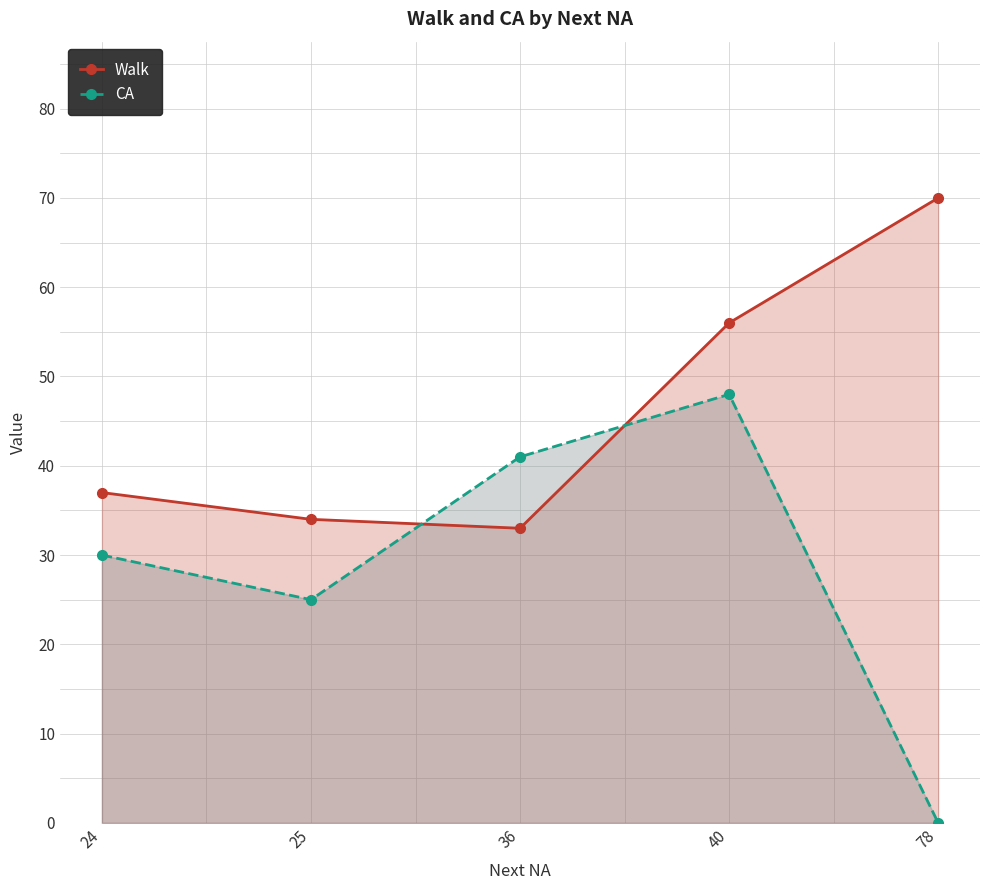

How many values in the CA series exceed 30?

2